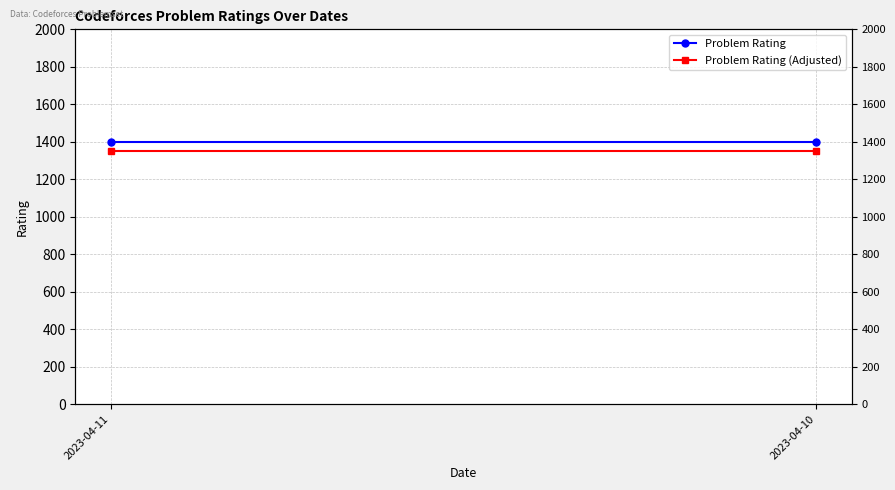

Is this an area chart (filled region under the line)?

No